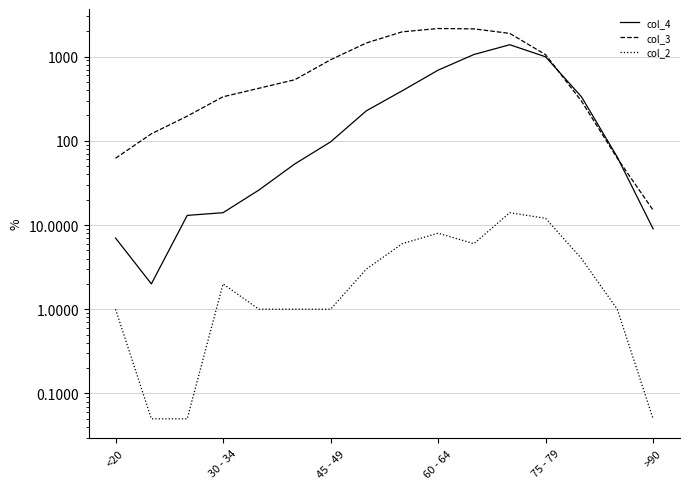

In col_2, how many points are higher than both neighbors (excluding endpoints)?

3